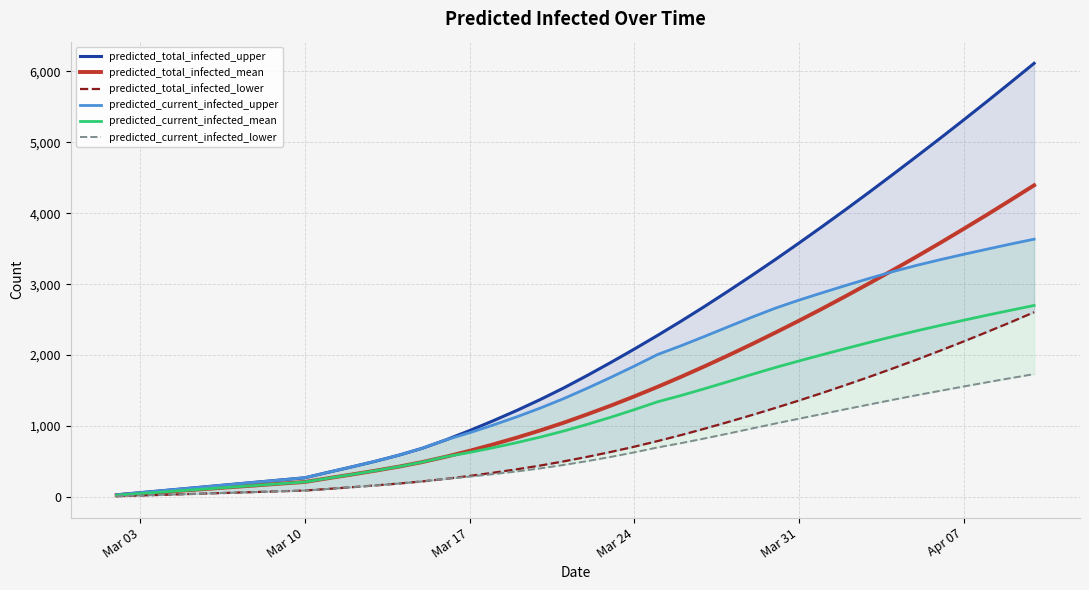

Which category has the lowest value in the predicted_total_infected_mean series?

Mar 03